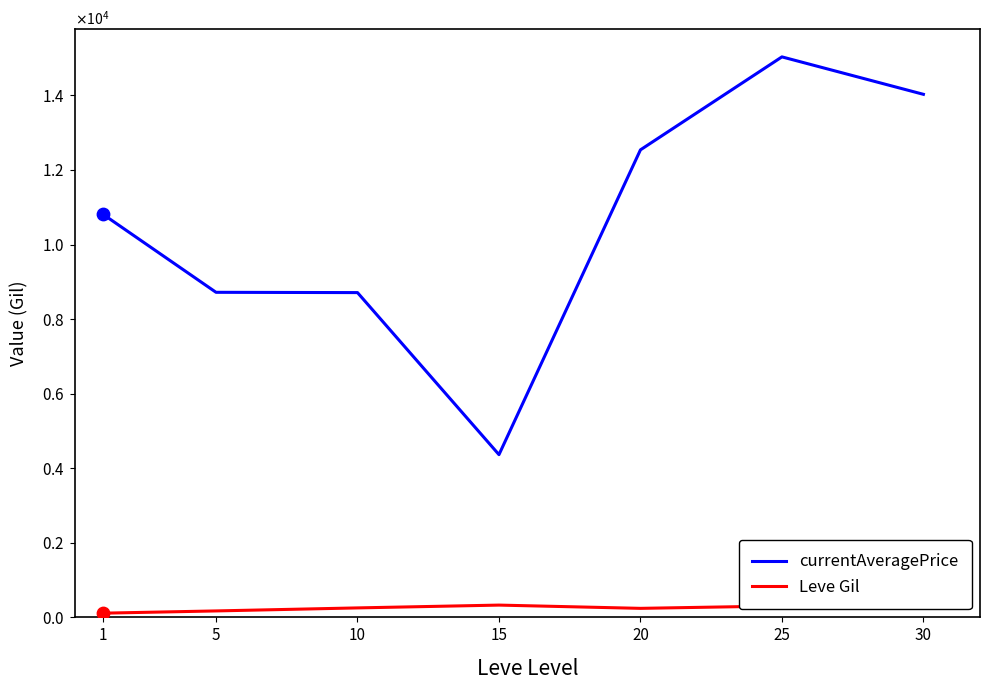

At which category is the sum across all series the highest?

25